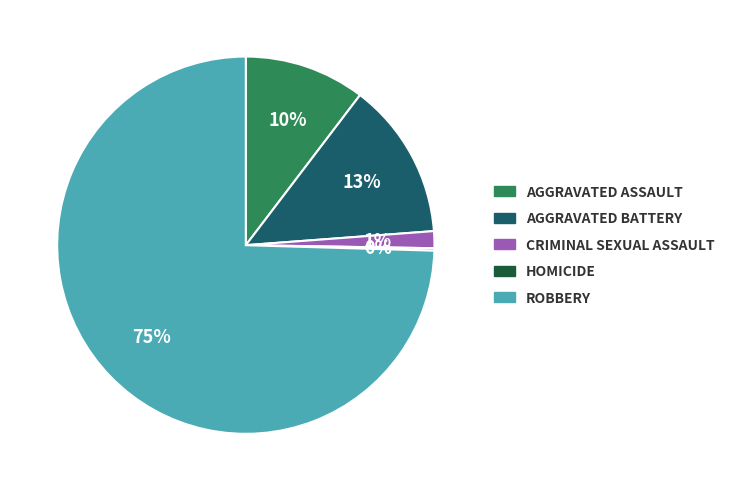

To the nearest percent, what is the average slice percentage?

20%